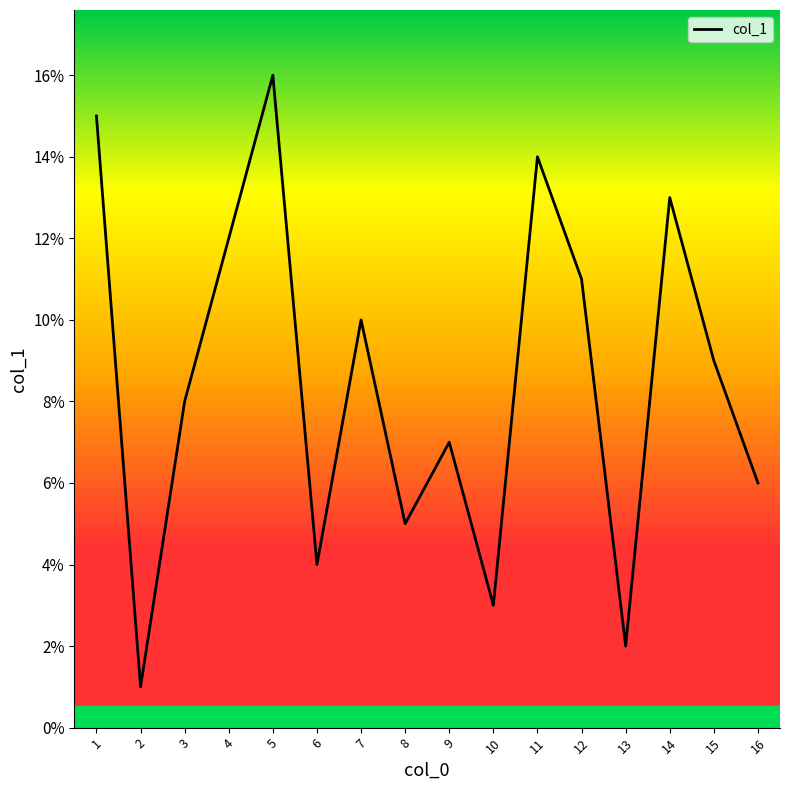

True or false: there are more than 2 points higher than both neighbors.

True